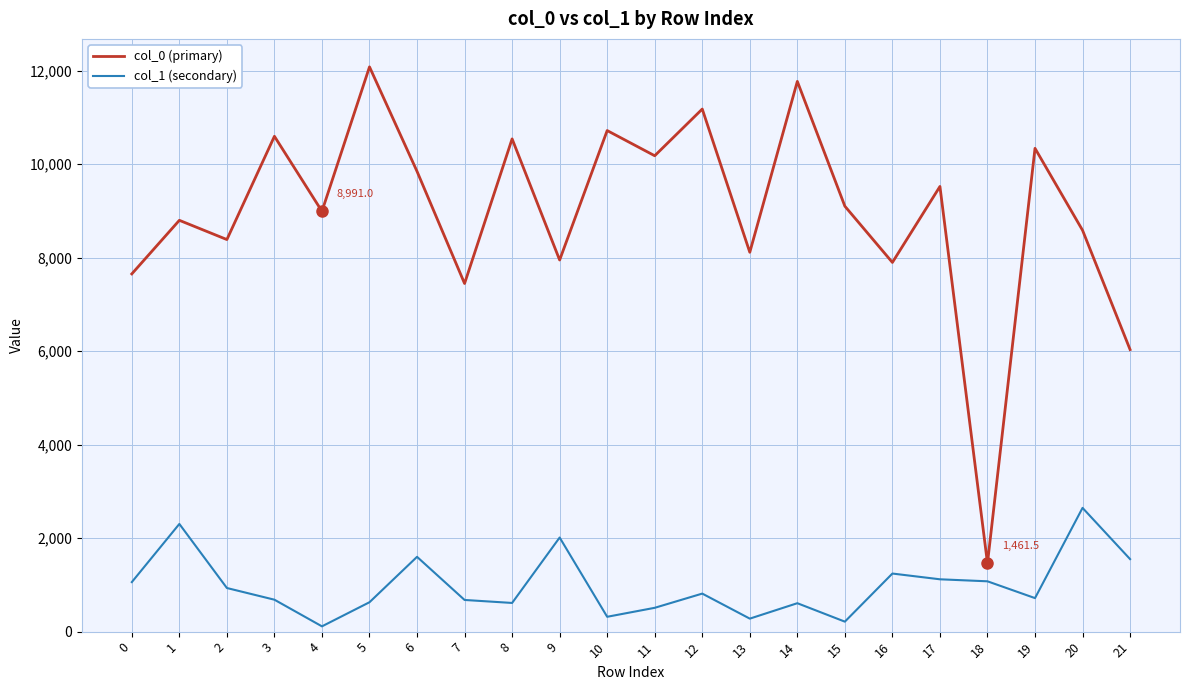

What are all the series names shown in the legend?

col_0 (primary), col_1 (secondary)